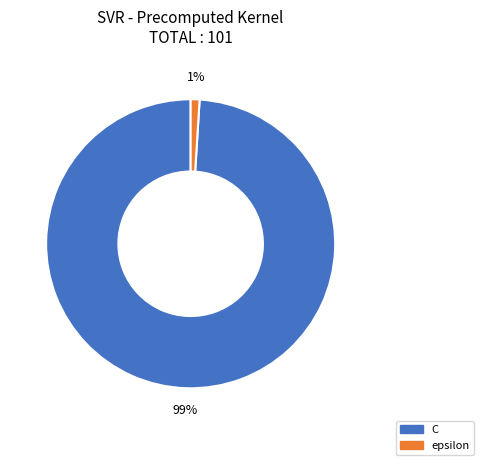

How many segments does this pie chart have?

2